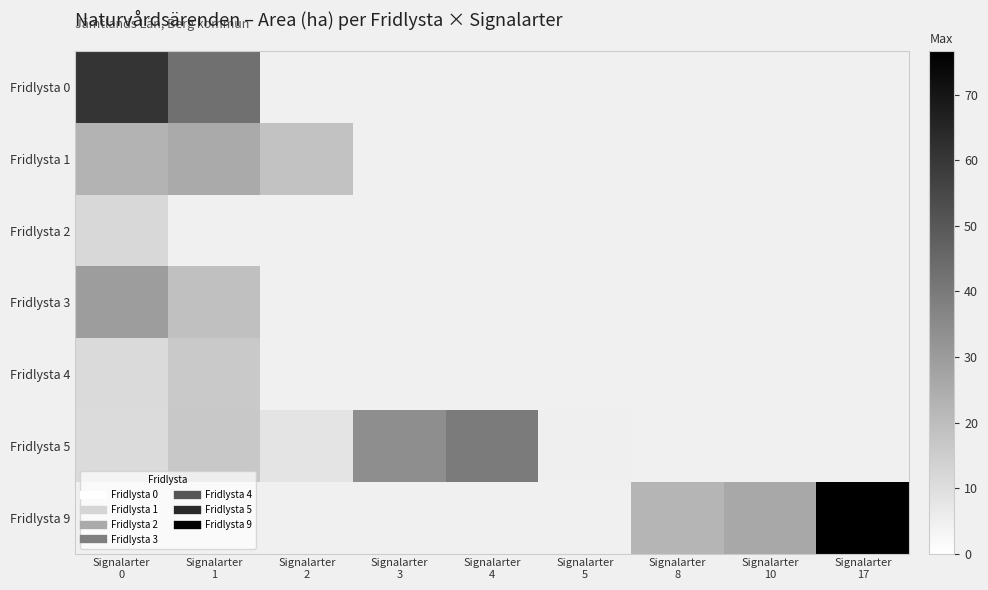

How many data points in Fridlysta 5 are above 34?

1